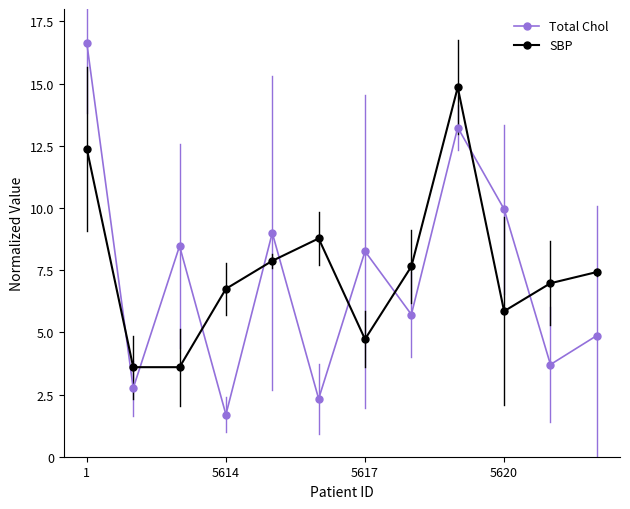

What is the average value of the SBP series?

7.5